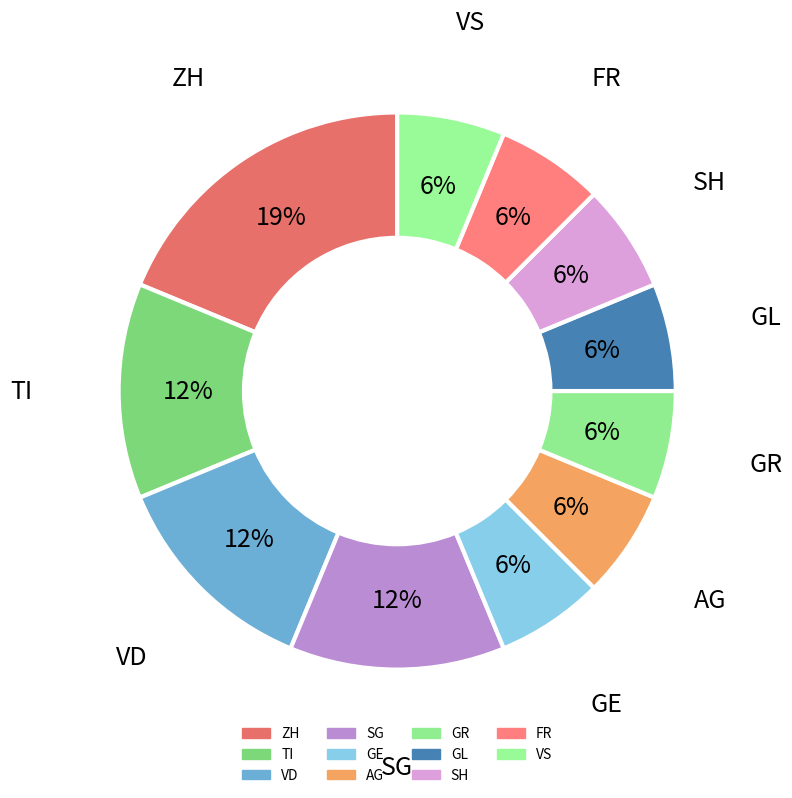

How many segments does this pie chart have?

11